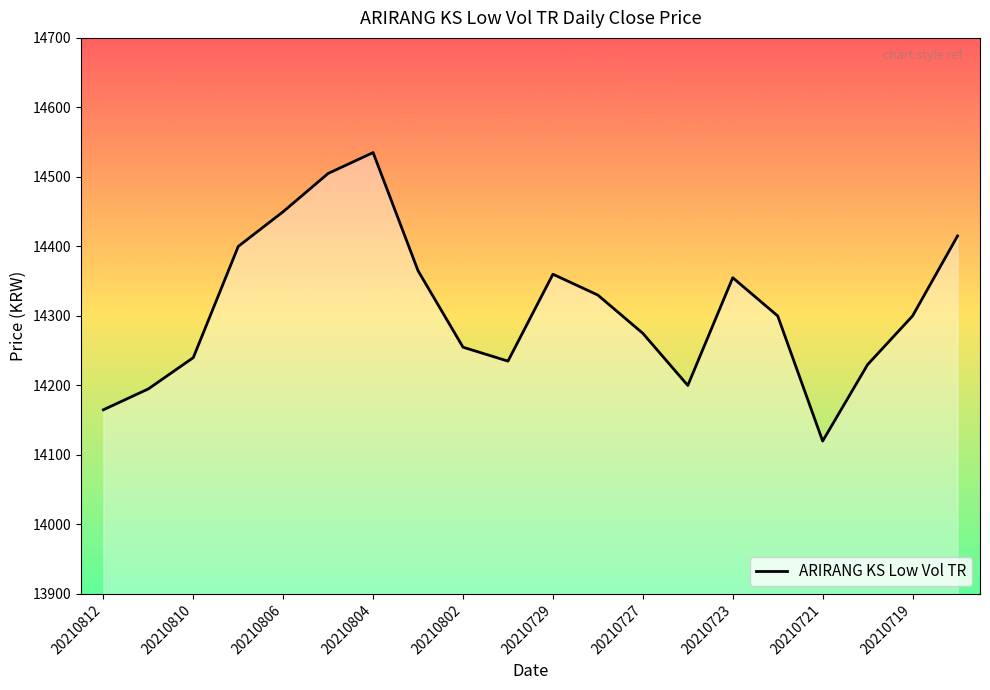

What is the maximum value shown in the chart?

14535